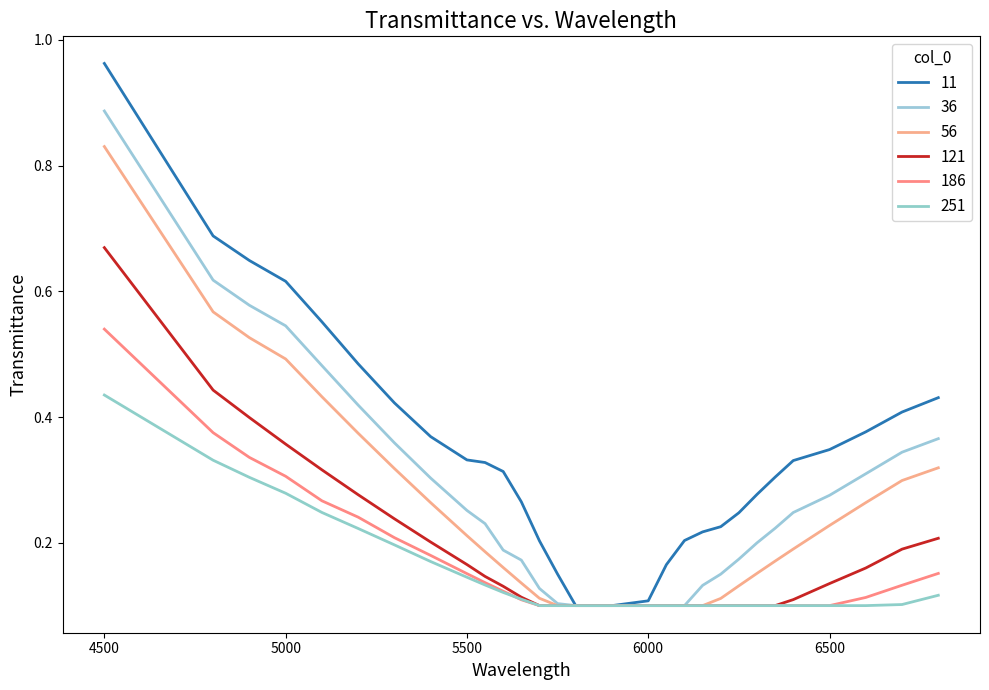

Reading left to right, what are all the values shown in this chart?

11: 1.0	0.7	0.6	0.6	0.6	0.5	0.4	0.4	0.3	0.3	0.3	0.3	0.2	0.2	0.1	0.1	0.1	0.1	0.2	0.2	0.2	0.2	0.2	0.3	0.3	0.3	0.3	0.4	0.4	0.4
36: 0.9	0.6	0.6	0.5	0.5	0.4	0.4	0.3	0.3	0.2	0.2	0.2	0.1	0.1	0.1	0.1	0.1	0.1	0.1	0.1	0.1	0.2	0.2	0.2	0.2	0.2	0.3	0.3	0.3	0.4
56: 0.8	0.6	0.5	0.5	0.4	0.4	0.3	0.3	0.2	0.2	0.2	0.1	0.1	0.1	0.1	0.1	0.1	0.1	0.1	0.1	0.1	0.1	0.1	0.2	0.2	0.2	0.2	0.3	0.3	0.3
121: 0.7	0.4	0.4	0.4	0.3	0.3	0.2	0.2	0.2	0.1	0.1	0.1	0.1	0.1	0.1	0.1	0.1	0.1	0.1	0.1	0.1	0.1	0.1	0.1	0.1	0.1	0.1	0.2	0.2	0.2
186: 0.5	0.4	0.3	0.3	0.3	0.2	0.2	0.2	0.2	0.1	0.1	0.1	0.1	0.1	0.1	0.1	0.1	0.1	0.1	0.1	0.1	0.1	0.1	0.1	0.1	0.1	0.1	0.1	0.1	0.2
251: 0.4	0.3	0.3	0.3	0.2	0.2	0.2	0.2	0.1	0.1	0.1	0.1	0.1	0.1	0.1	0.1	0.1	0.1	0.1	0.1	0.1	0.1	0.1	0.1	0.1	0.1	0.1	0.1	0.1	0.1